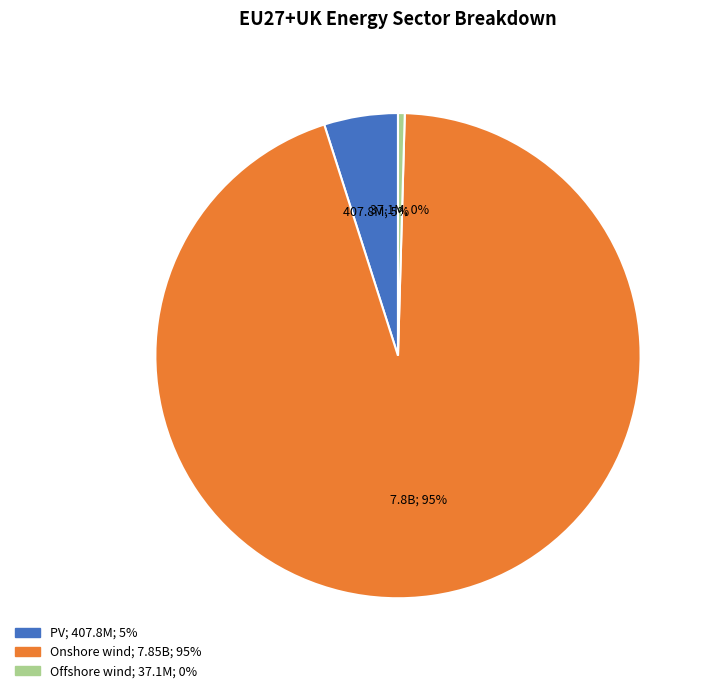

To the nearest percent, what is the combined percentage of Offshore wind and PV?

5%